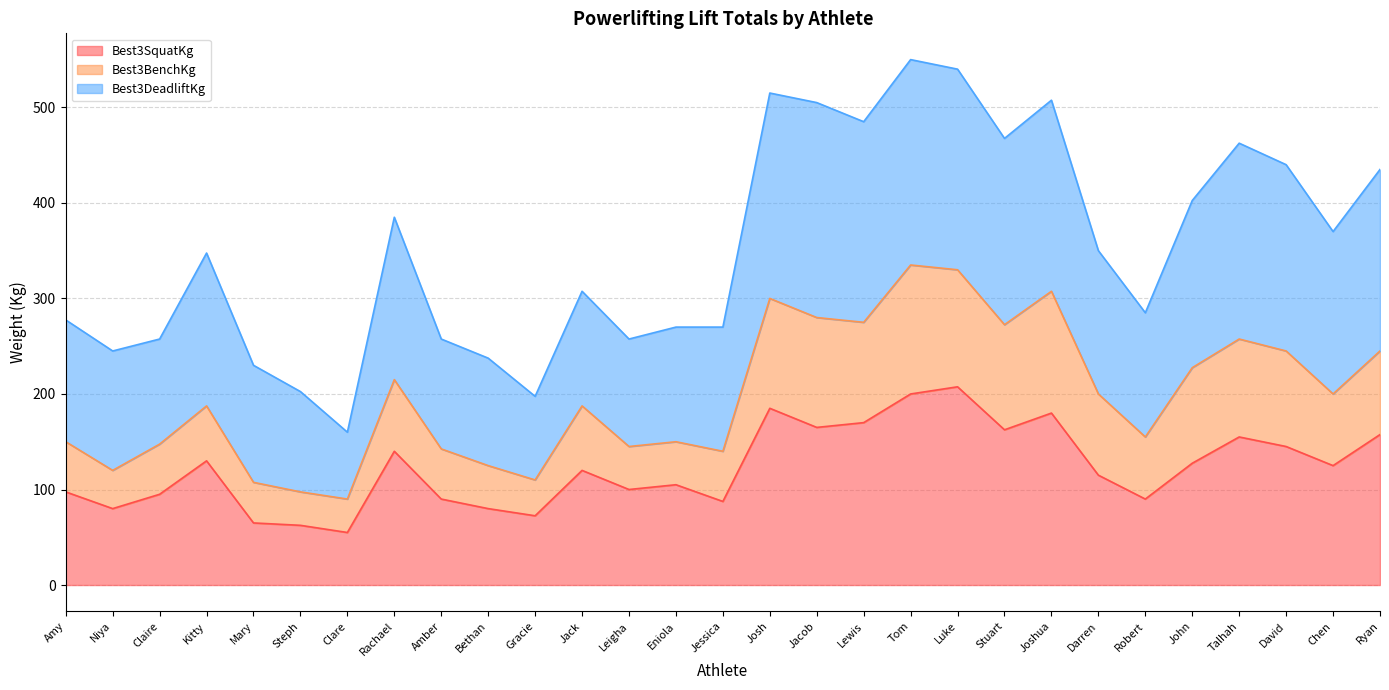

At which category does Best3SquatKg reach its first local valley?

Niya